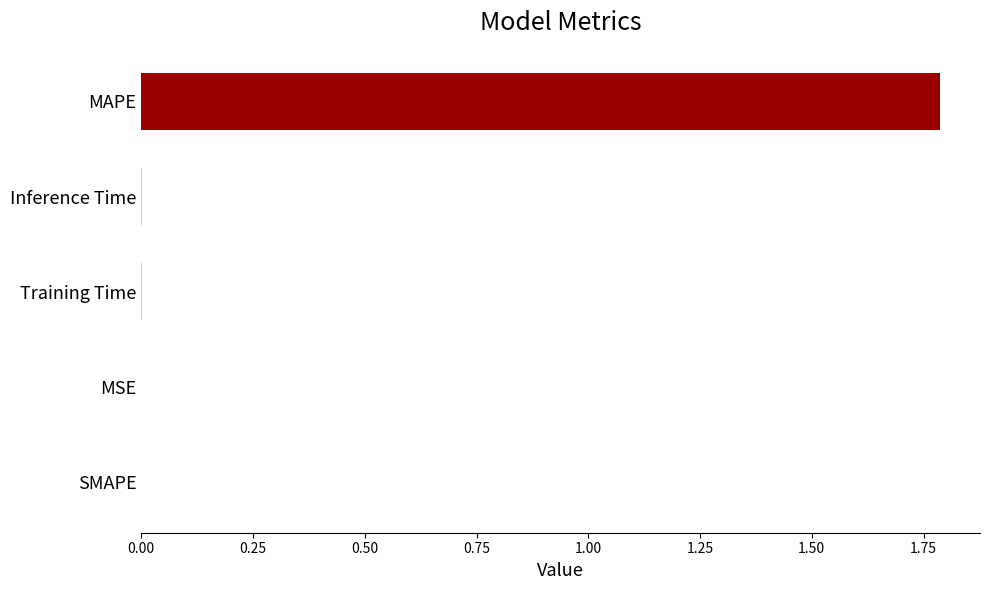

What is the sum of all values?

1.8